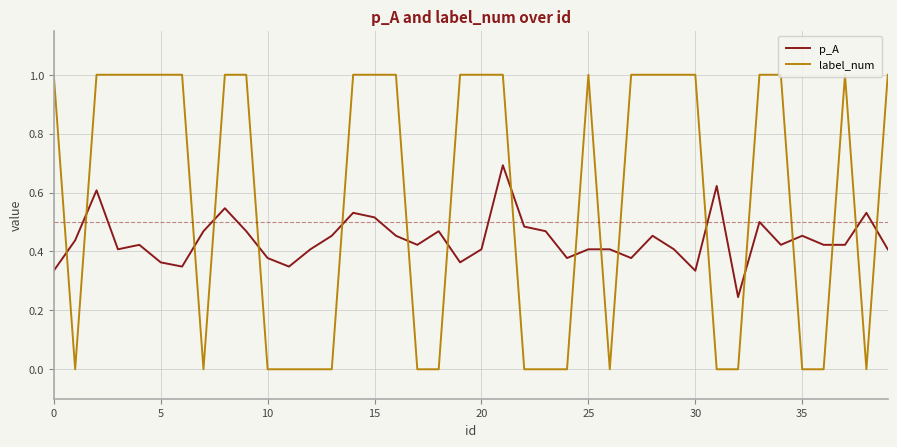

Which series has the largest total across all categories?

label_num